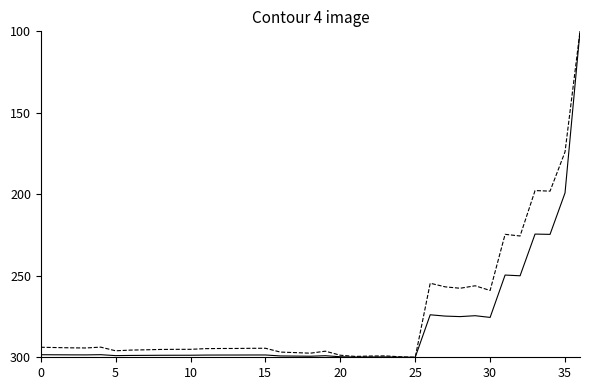

What is the maximum value shown in the chart?

300.0